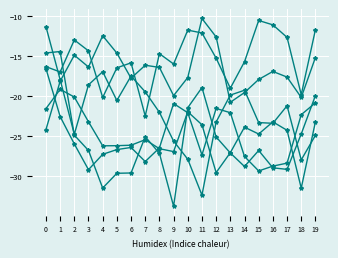

Does the chart display data point markers on the line(s)?

Yes